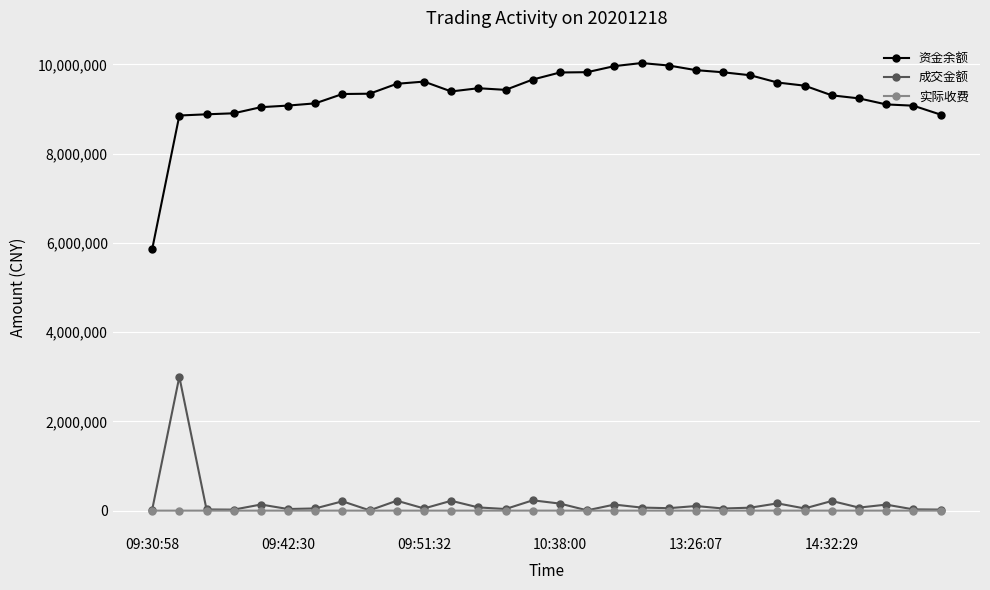

What is the value of the 资金余额 point at the 18th from the left?

9960269.0